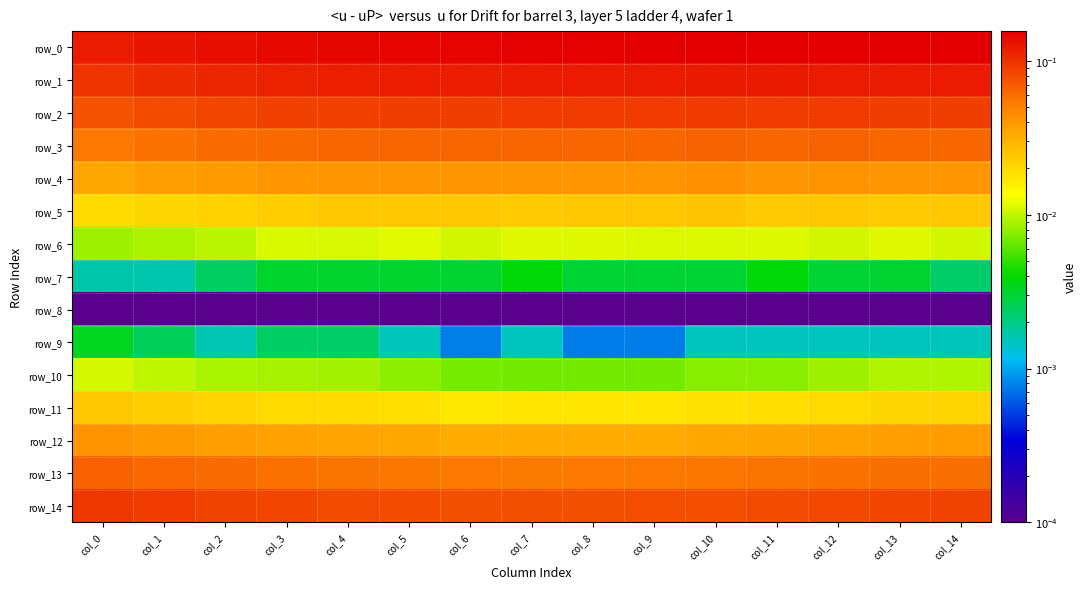

At which category does the chart reach its peak across all series?

col_11